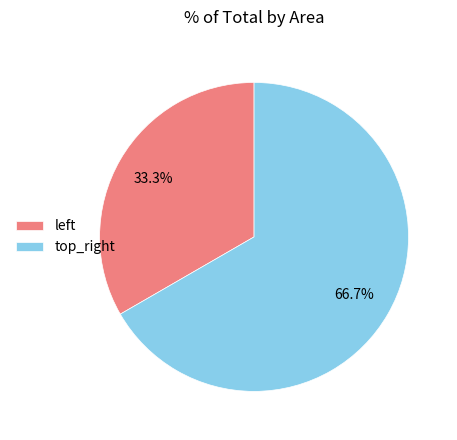

To the nearest percent, what is the difference between the largest and smallest slice percentages?

33%